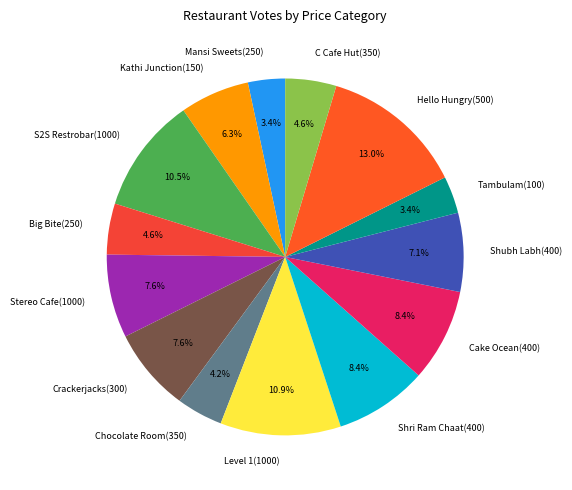

What percentage is the Kathi Junction(150) slice, to the nearest percent?

6%